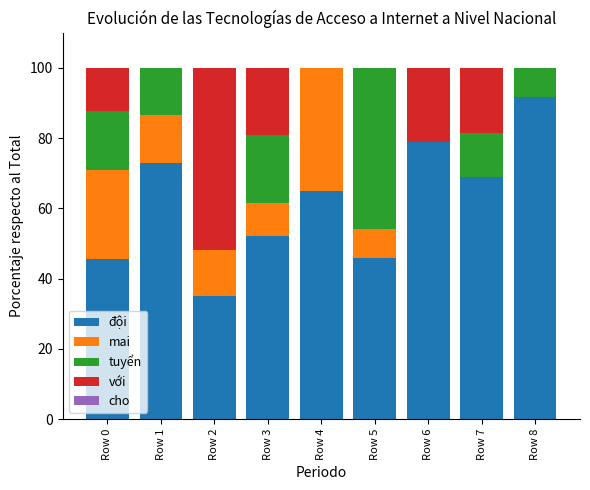

What is the maximum value for đội?

91.6